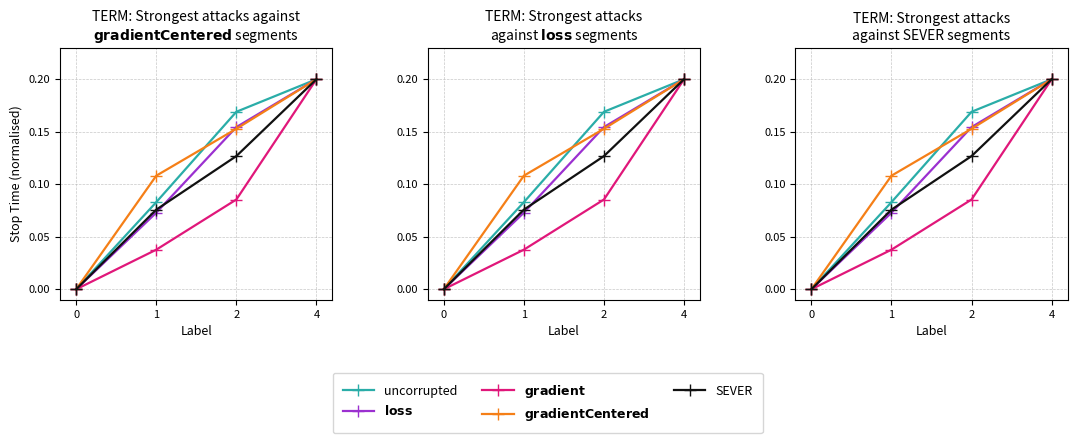

How many series are shown in this chart?

5